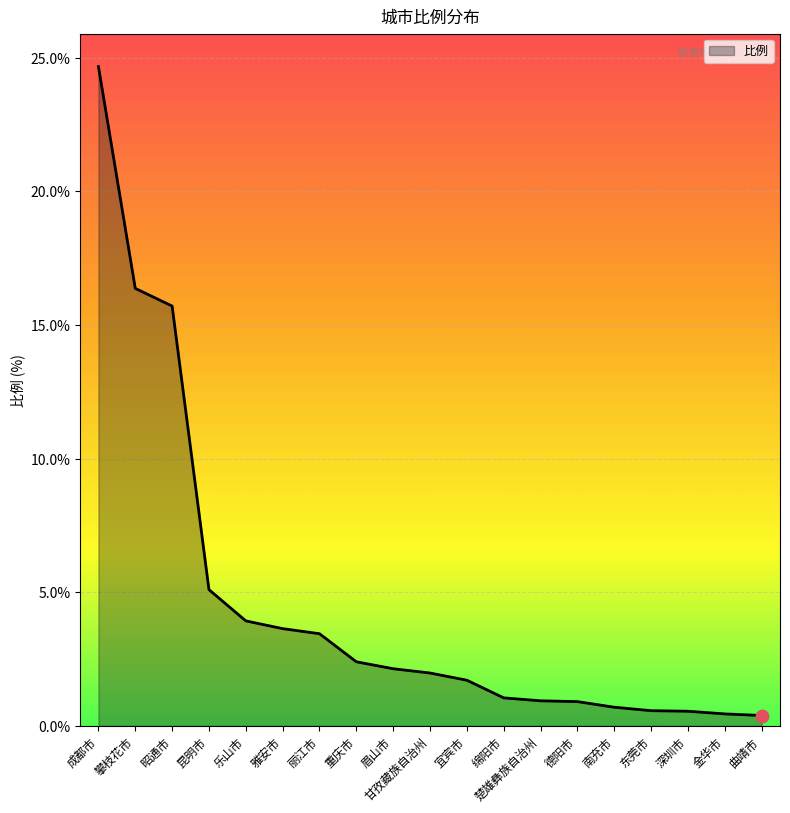

Which has a higher value, 攀枝花市 or 宜宾市?

攀枝花市